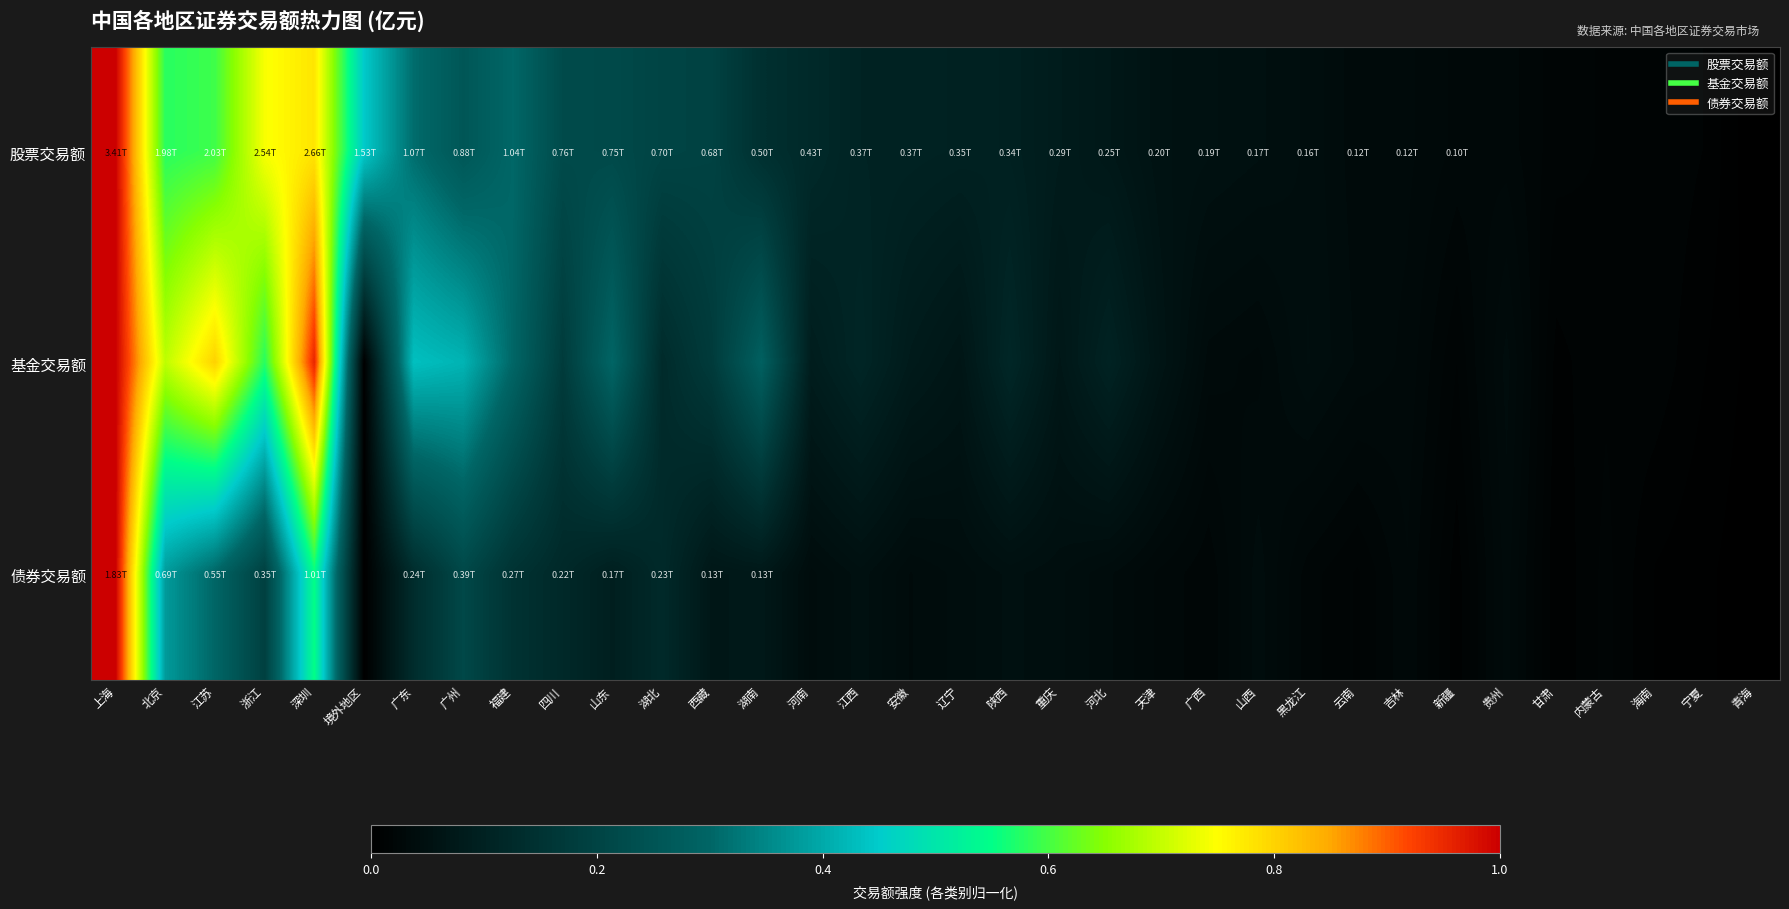

Rank the series at 内蒙古 from highest to lowest value.

债券交易额, 股票交易额, 基金交易额